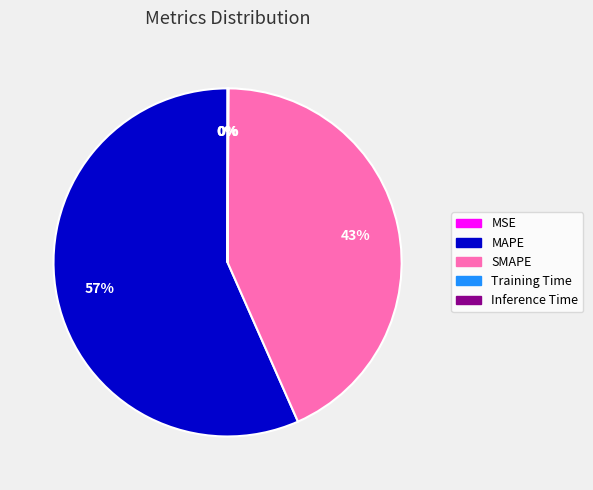

What percentage is the SMAPE slice, to the nearest percent?

43%